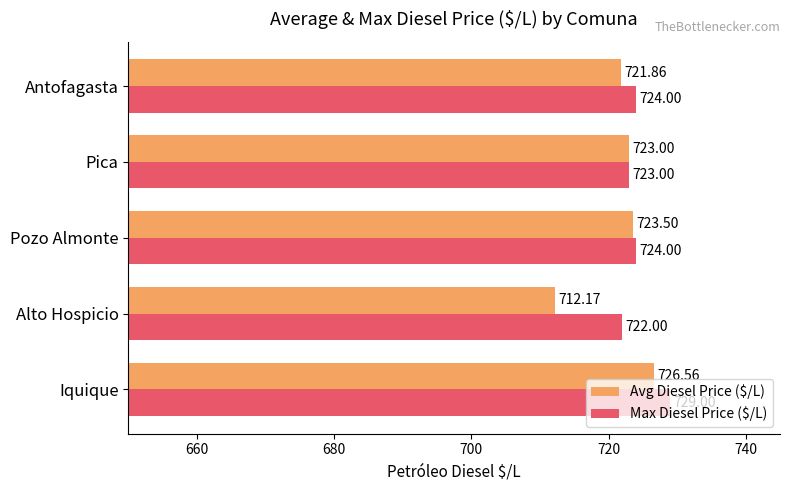

What is the maximum value for Max Diesel Price ($/L)?

729.0